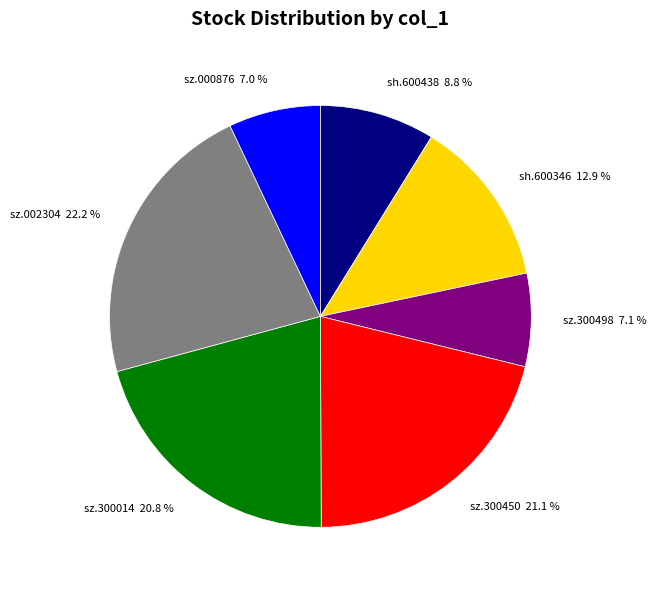

To the nearest percent, what portion does sz.300450 represent?

21%